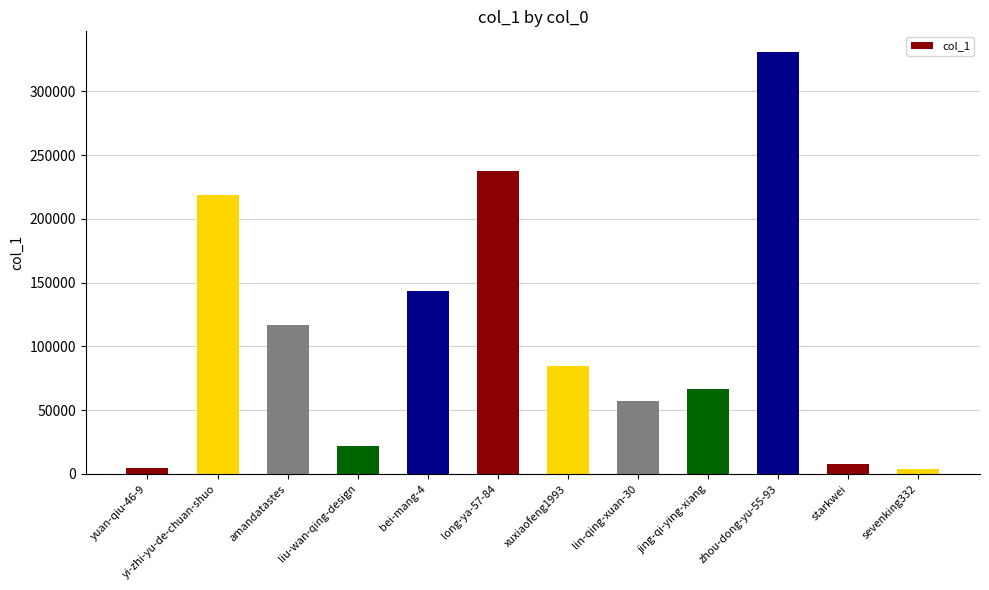

What is the sum of the values at yuan-qiu-46-9 and starkwei?

12400